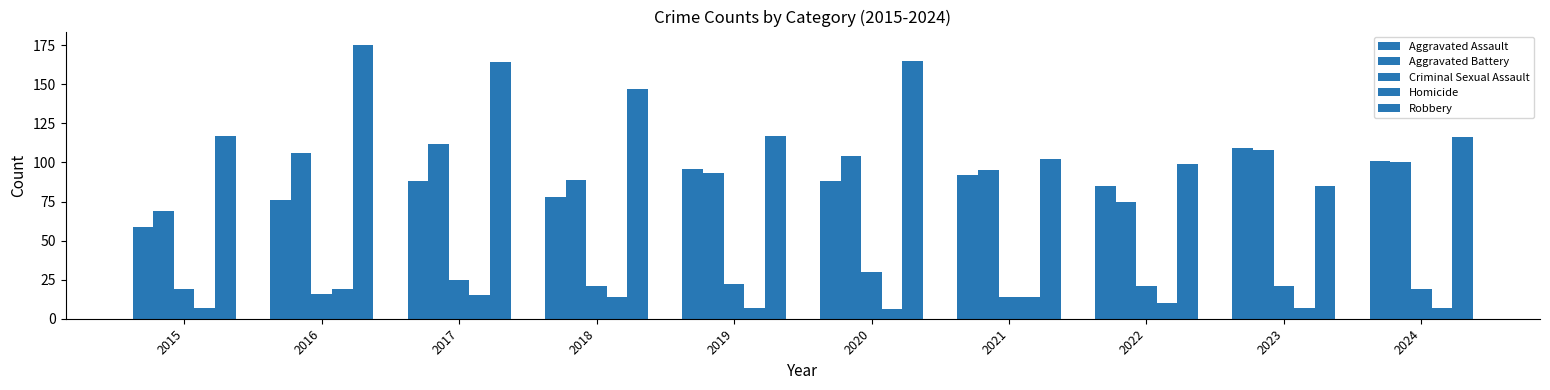

Count the number of data series in this chart.

5